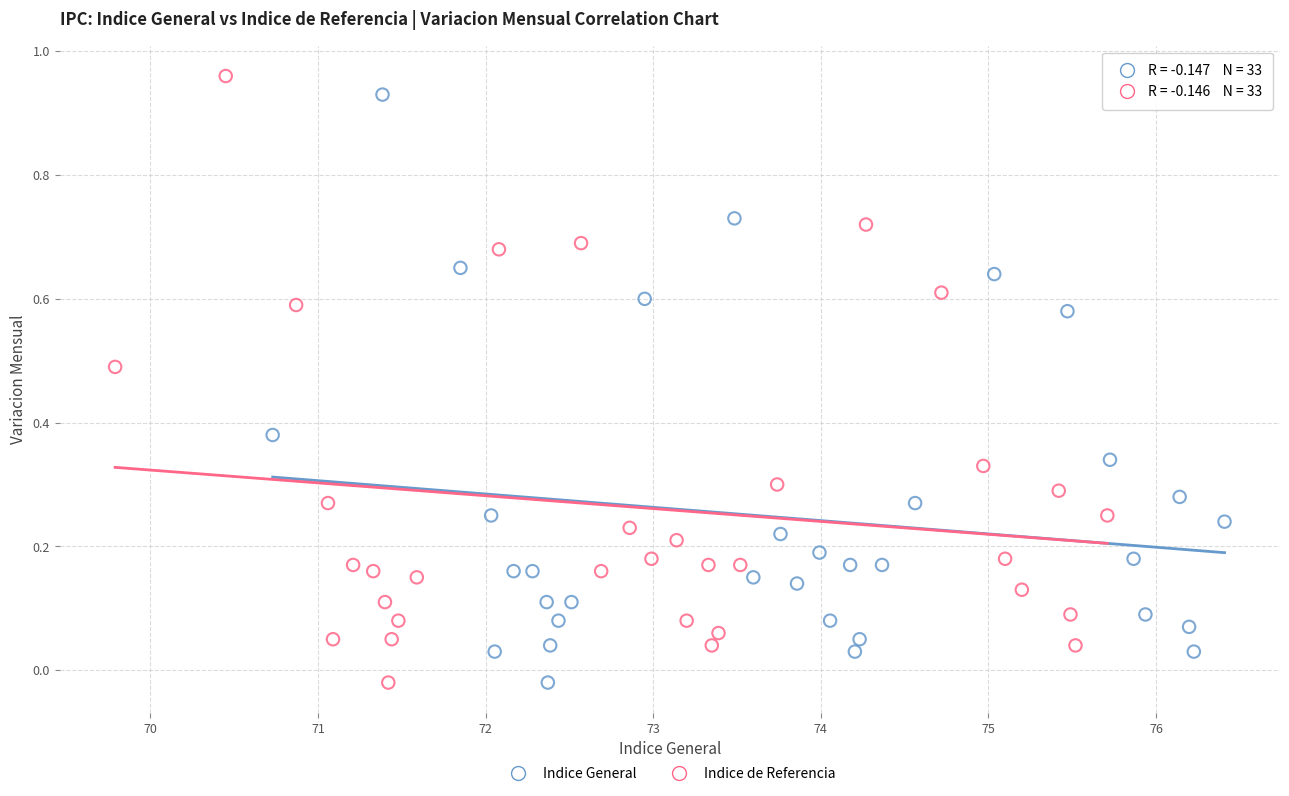

Which series has the widest spread of Y values?

Indice de Referencia